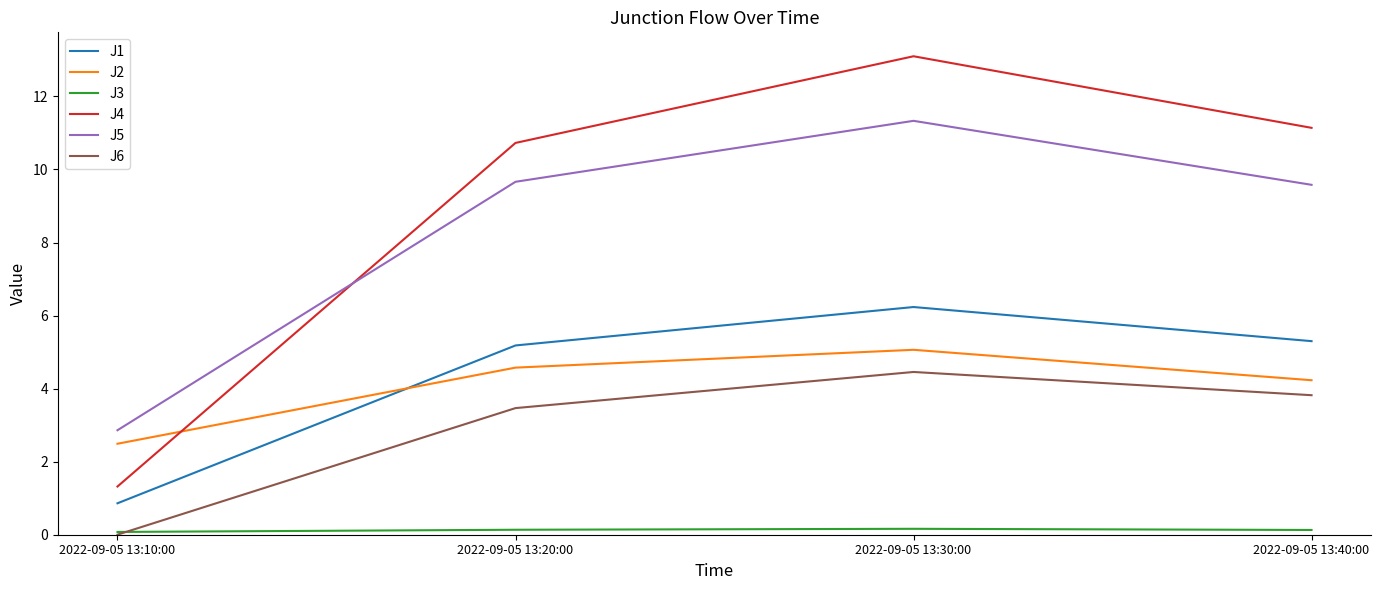

What is the highest value of the J5 series?

11.3